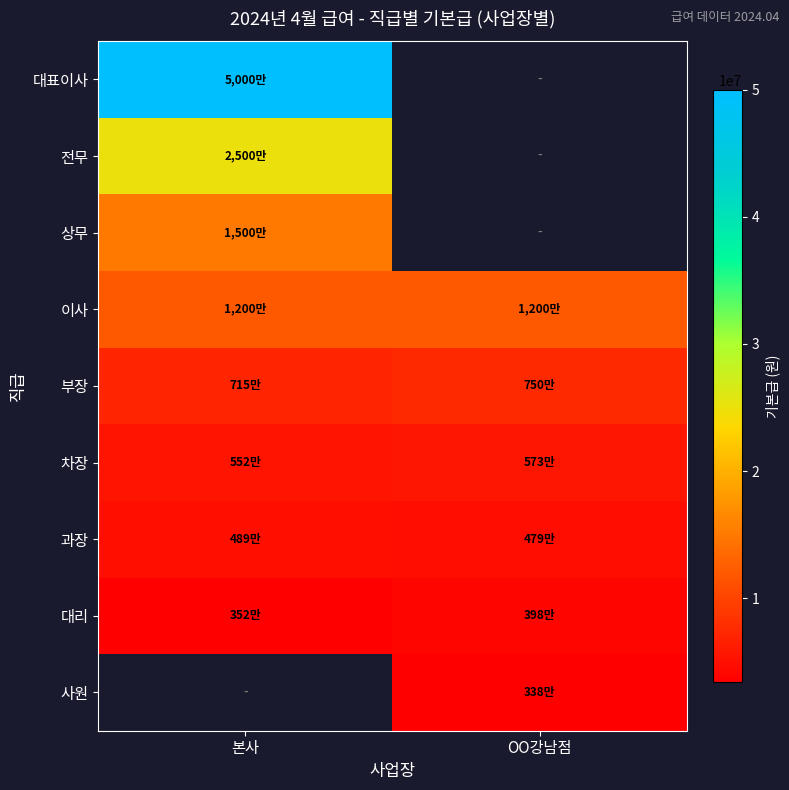

What value does the 상무 series have at 본사?

15000000.0